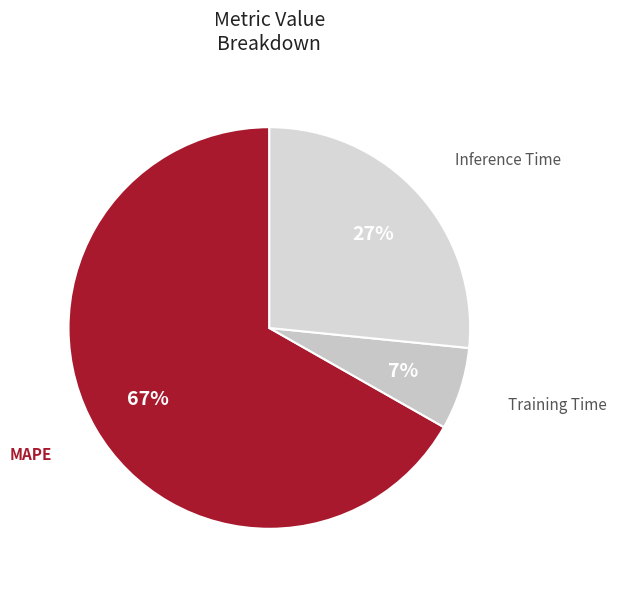

The Inference Time slice represents 19% of the pie. True or false?

False